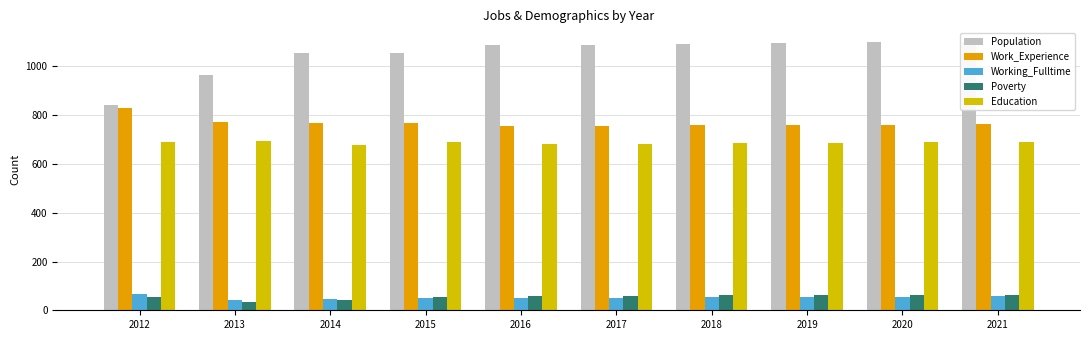

Which category has the highest value across all series?

2021